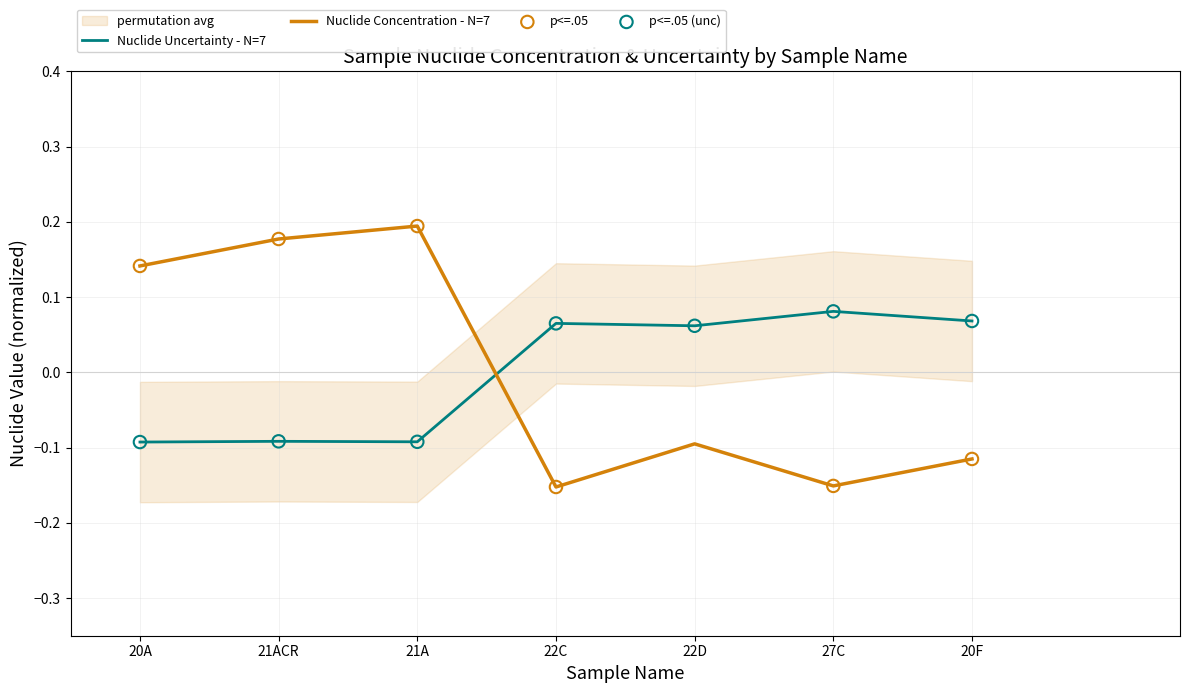

At how many categories does at least one series exceed 0?

7